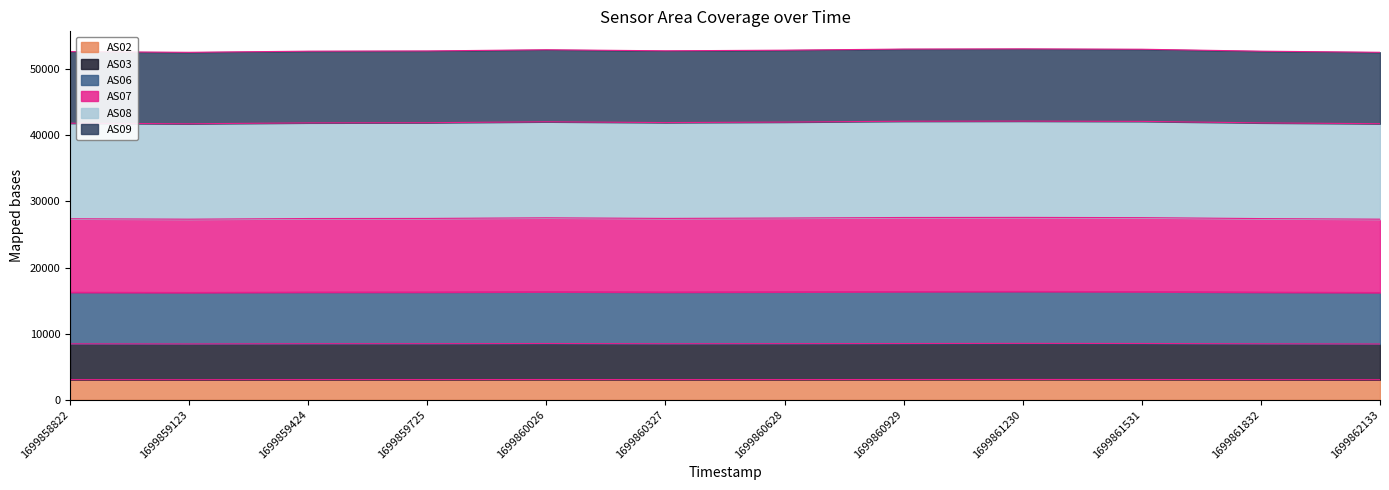

At which label does AS02 reach its peak?

1699861230